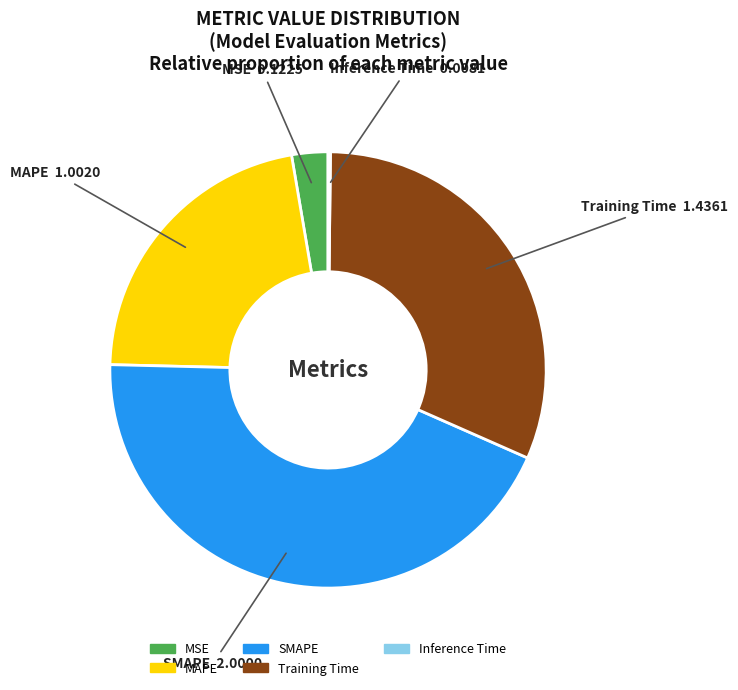

Between SMAPE and MSE, which is larger?

SMAPE